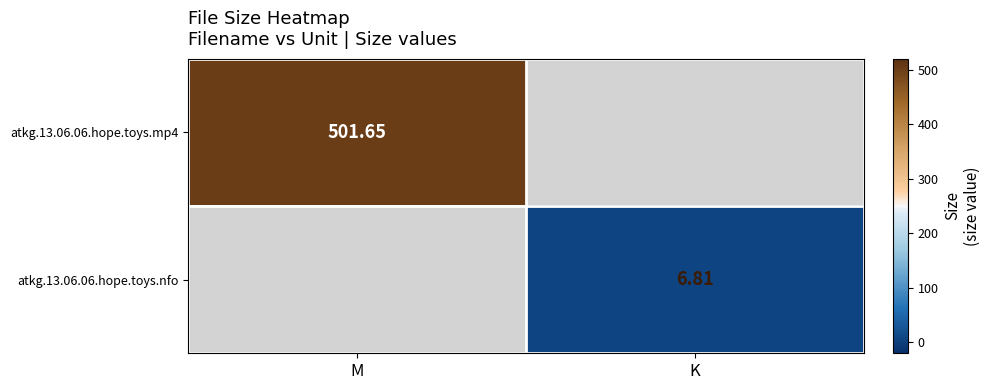

Is the value of atkg.13.06.06.hope.toys.nfo at K greater than the value of atkg.13.06.06.hope.toys.mp4 at M?

No